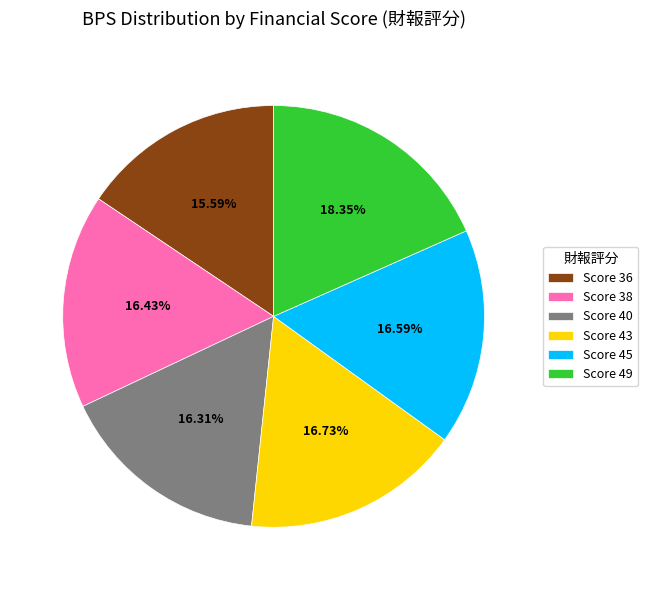

Approximately how many times larger is the value at Score 43 compared to Score 40?

1.0